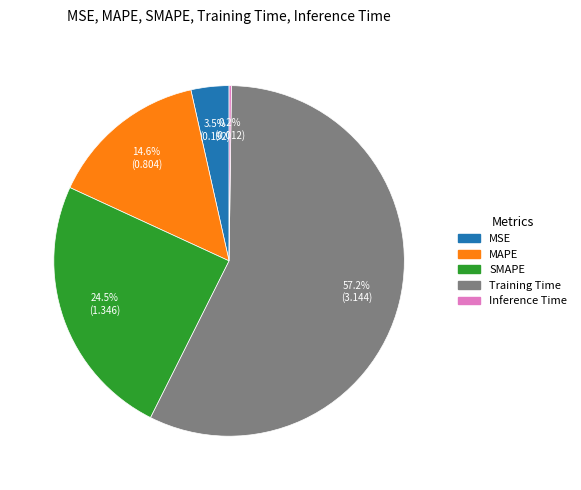

Do MAPE and MSE together represent more than half of the pie?

No